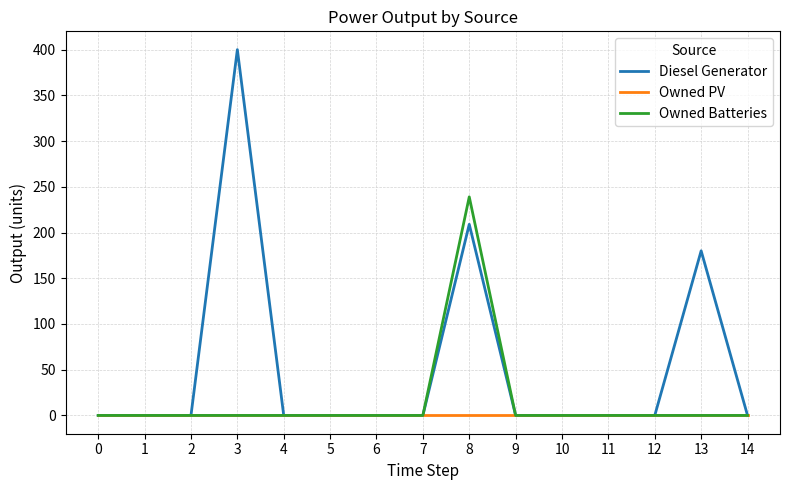

Rank the series by their average value, from highest to lowest.

Diesel Generator, Owned Batteries, Owned PV